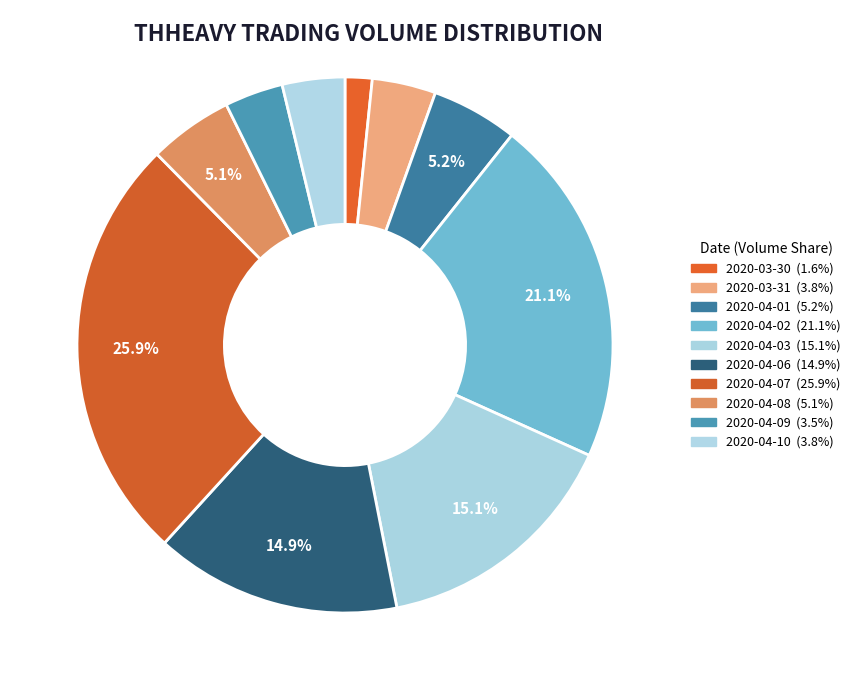

How many slices are in this pie chart?

10